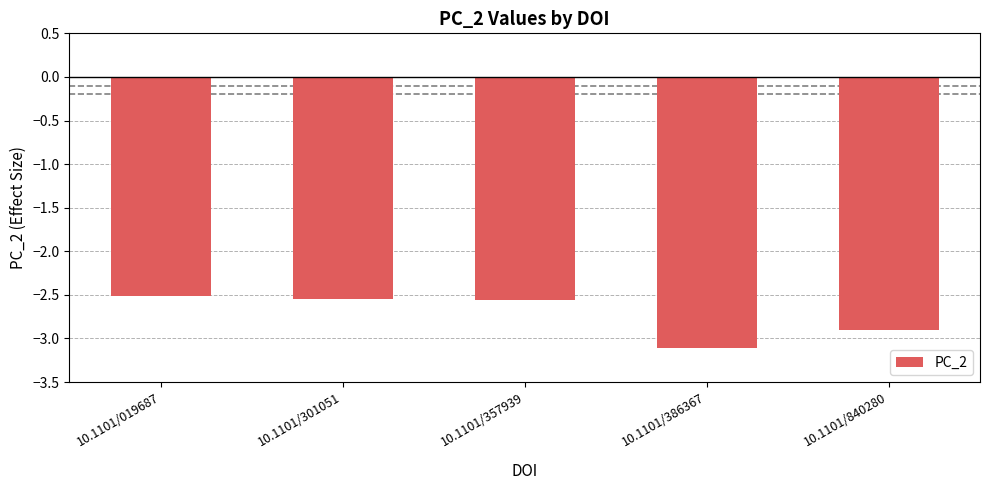

The chart shows a value of -2.9 at 10.1101/840280. True or false?

True